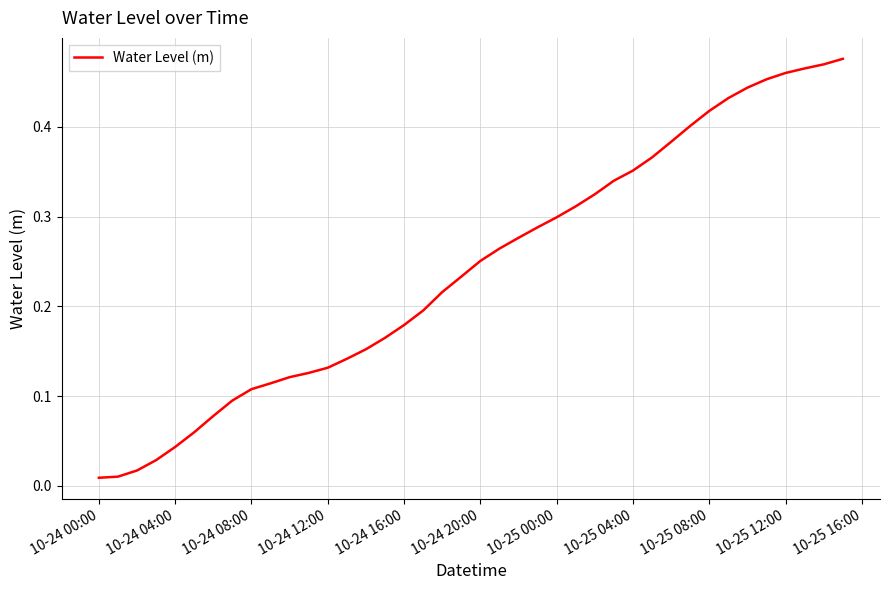

Is it true that the value at 10-25 12:00 is 0.2?

False